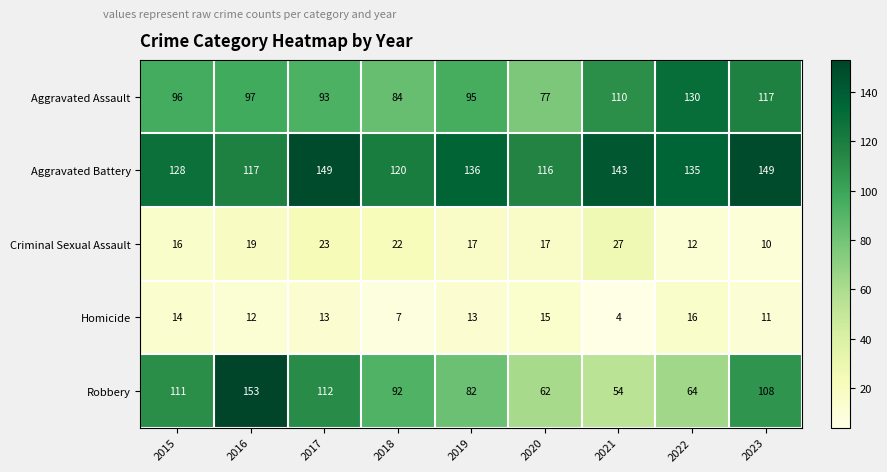

Which series has the largest total across all categories?

Aggravated Battery